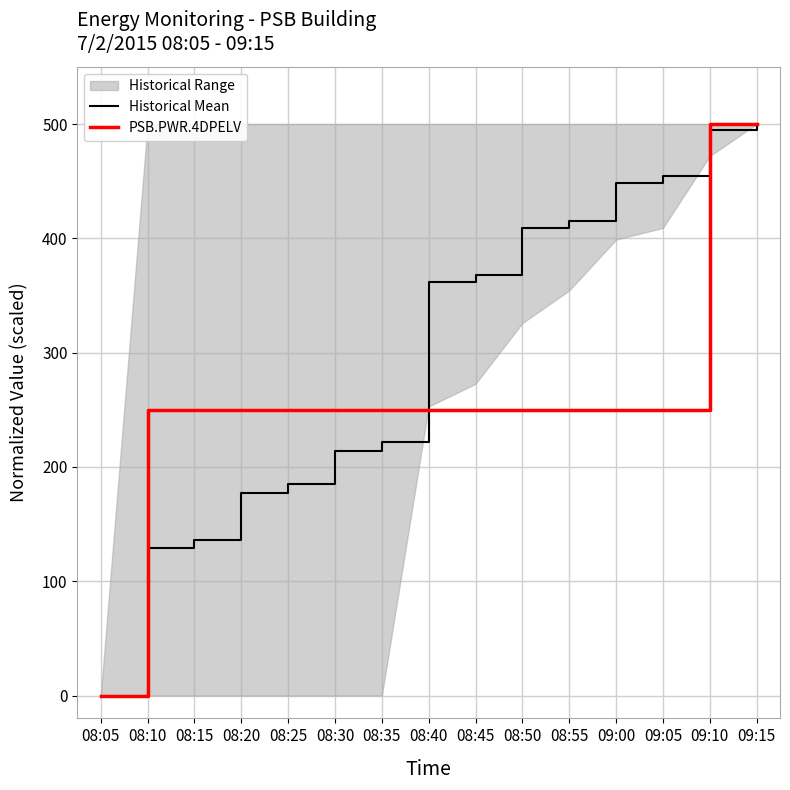

What is the difference between the maximum and second lowest values in the Historical Mean series?

370.6